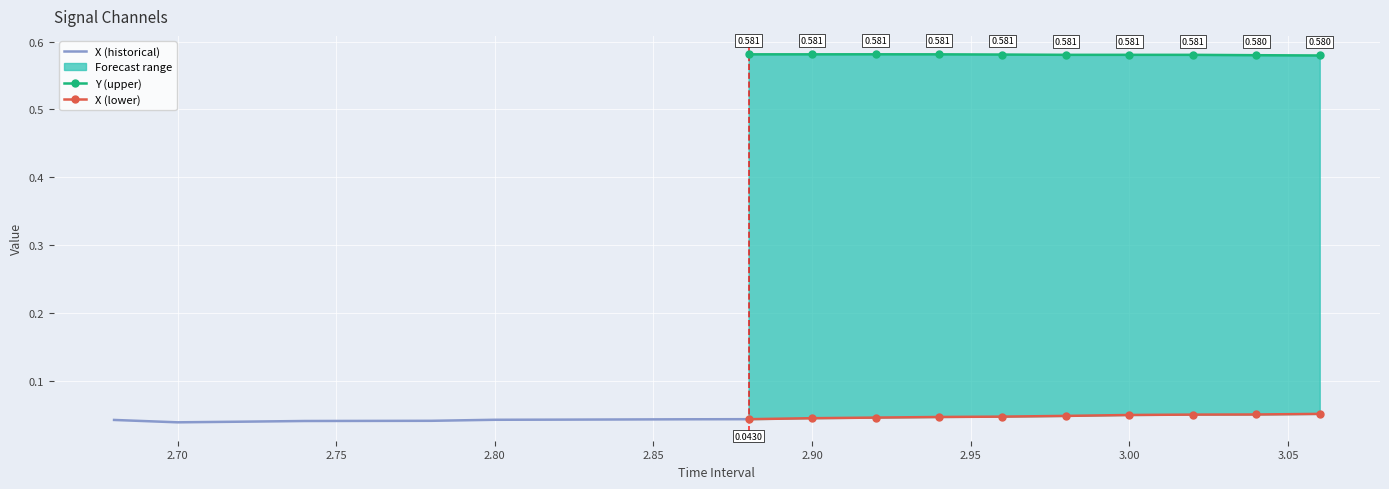

List the series in order of their overall mean, highest first.

Y, X